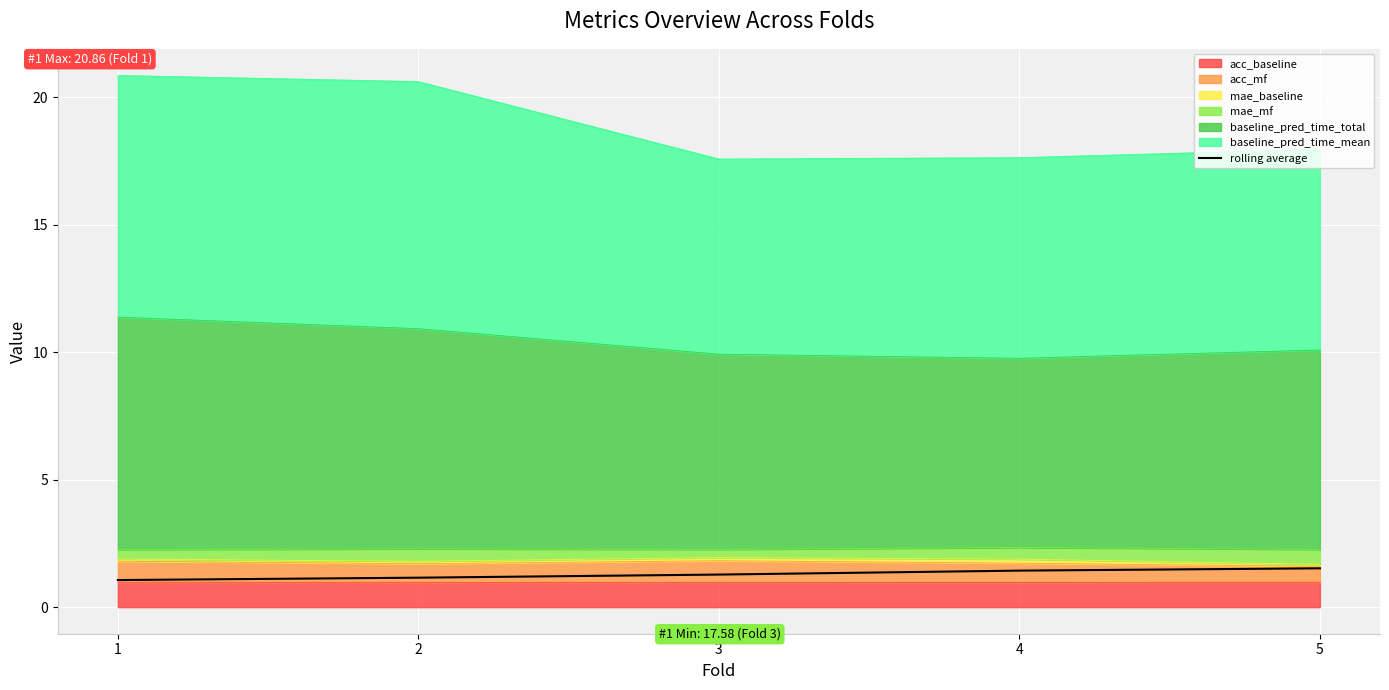

Does the chart display data point markers on the line(s)?

No